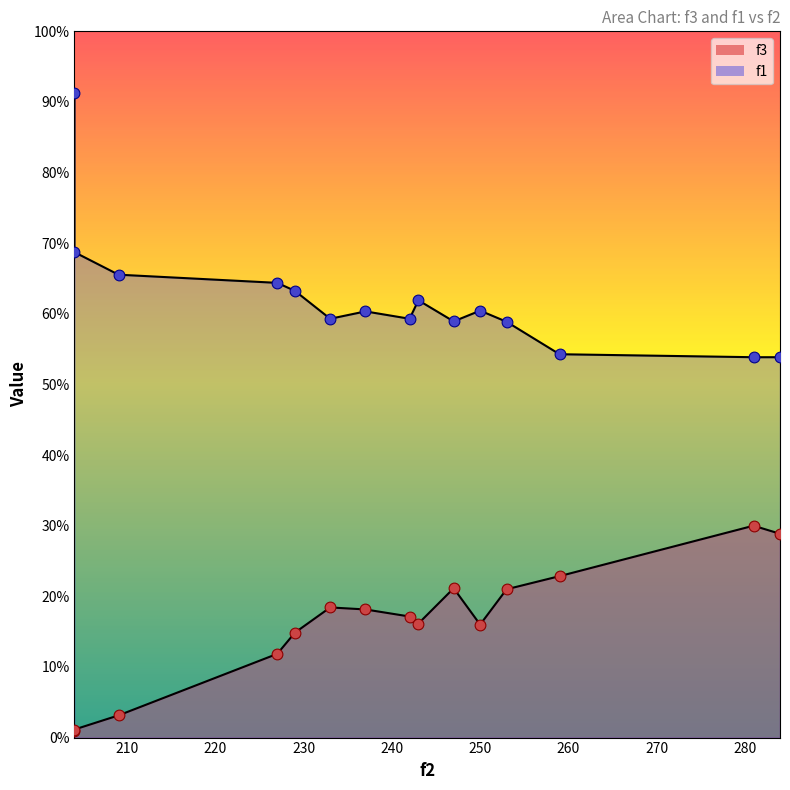

What is the total value across all series at 204?

489.1